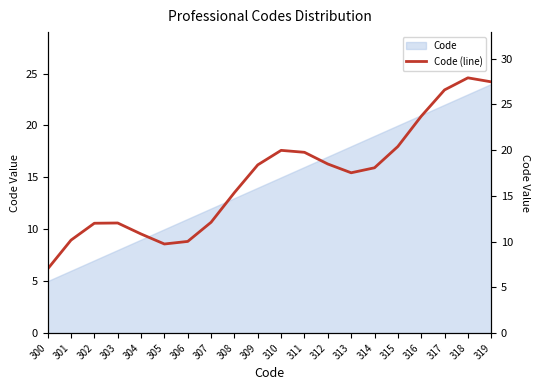

List the labels in order of value, largest first.

318, 319, 317, 316, 315, 310, 311, 312, 309, 314, 313, 308, 307, 303, 302, 304, 301, 306, 305, 300